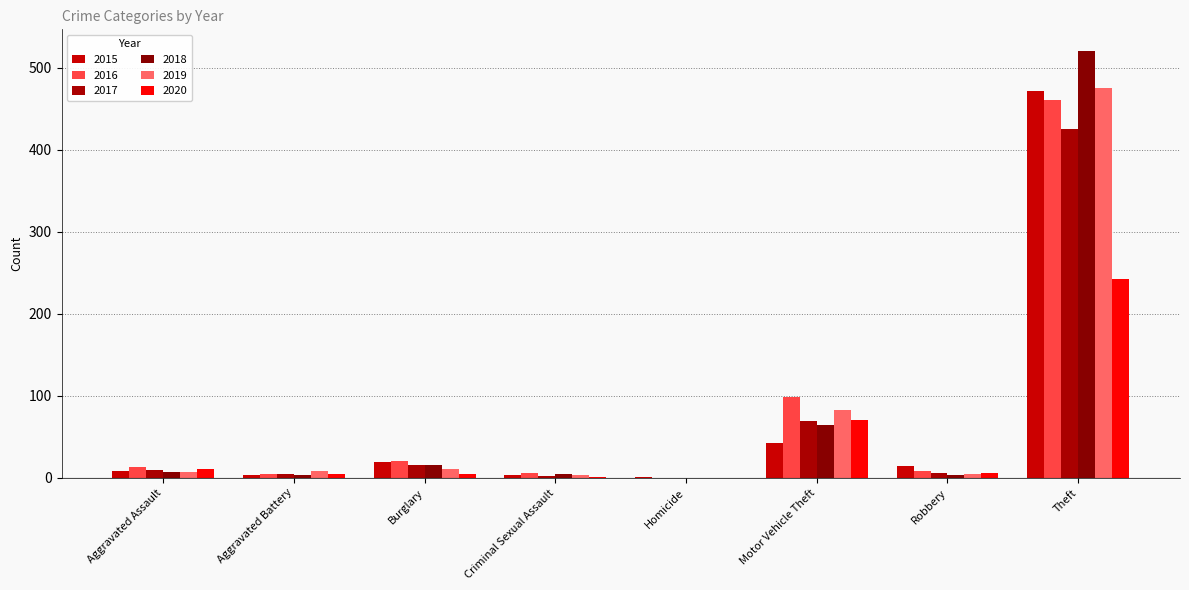

Which series has the widest spread of values?

2018